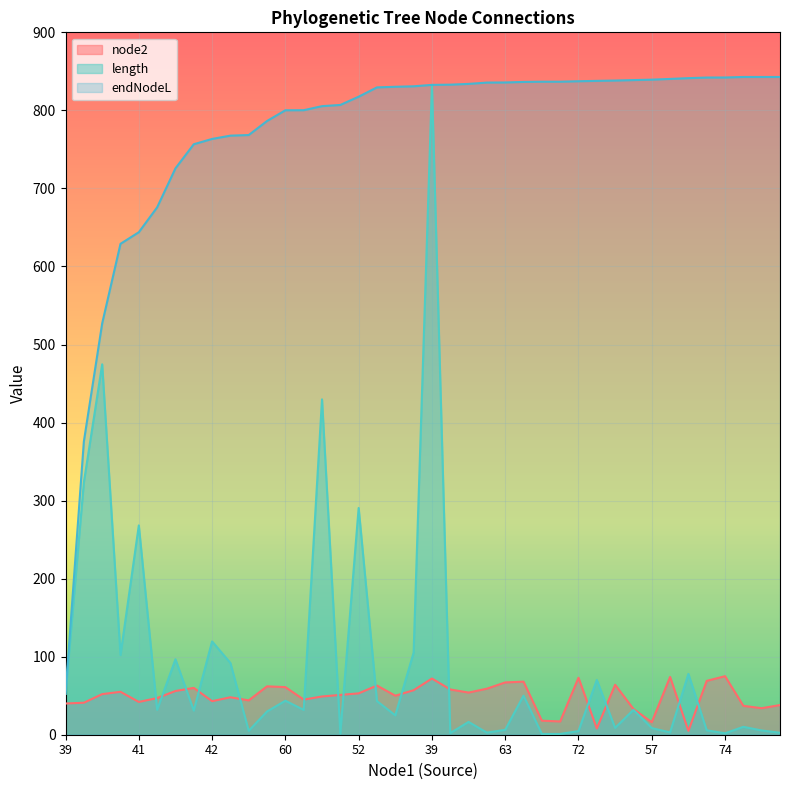

How many lines are shown in the chart?

3